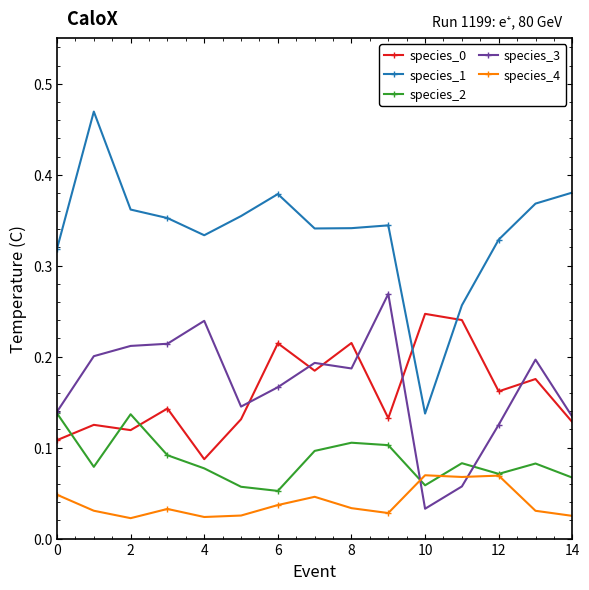

True or false: species_4 has more than 1 points higher than both neighbors.

True